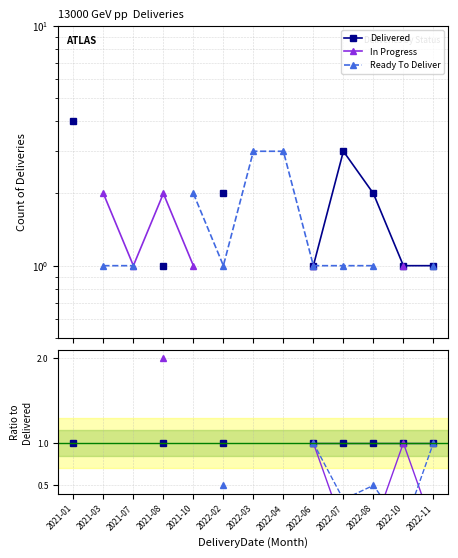

Which series has the widest spread of values?

In Progress